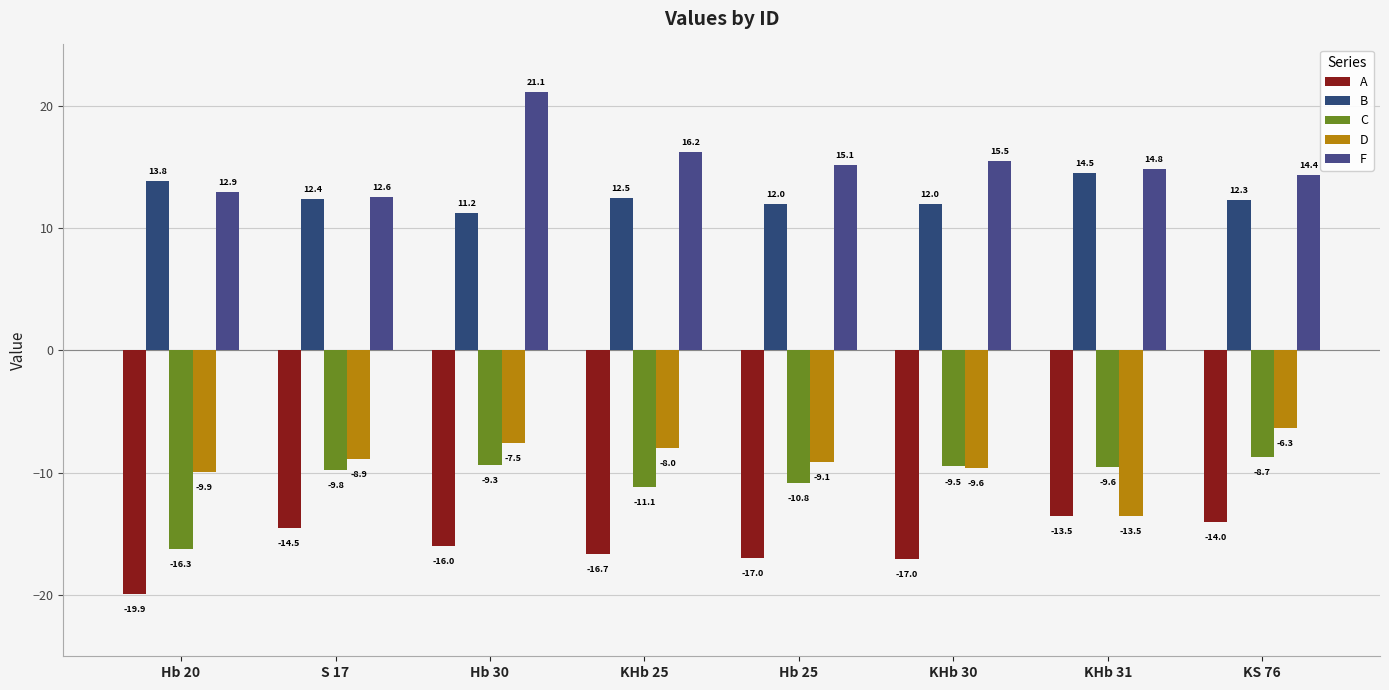

At which category is the sum across all series the highest?

Hb 30